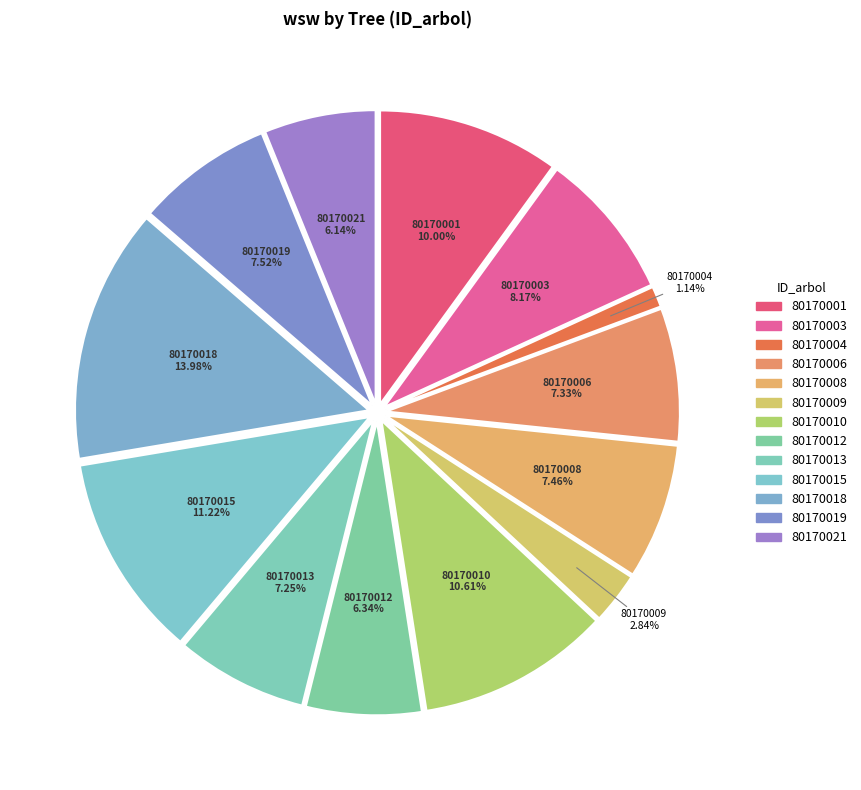

How many segments does this pie chart have?

13